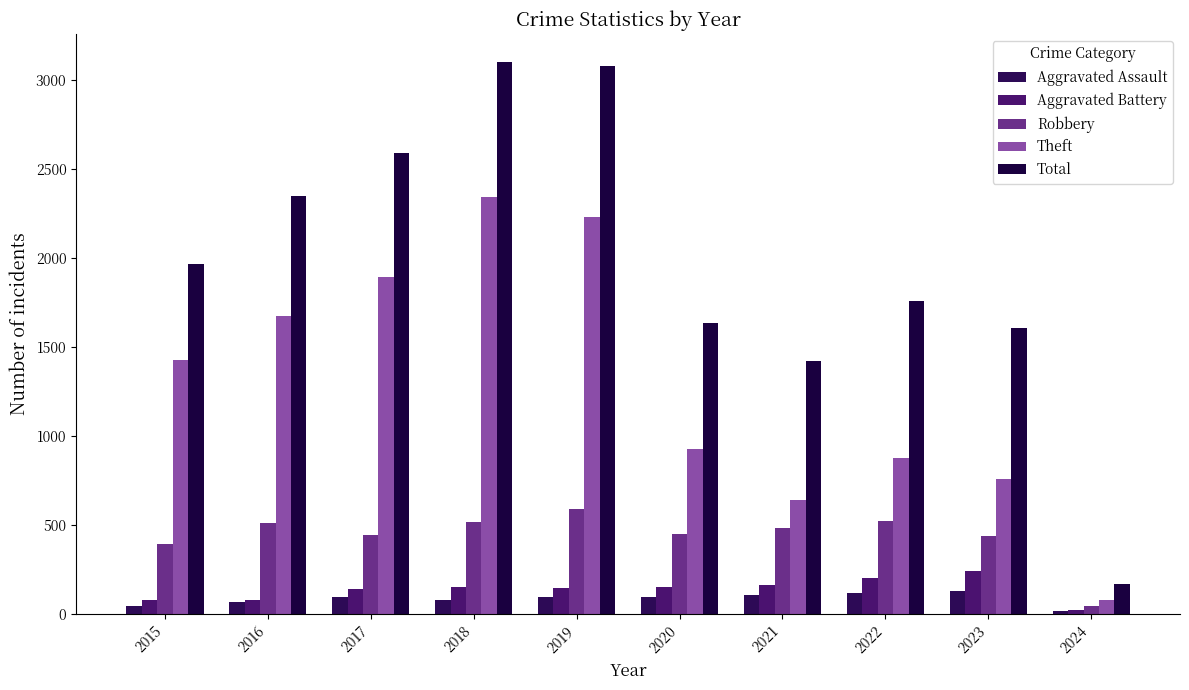

How many series are shown in this chart?

5